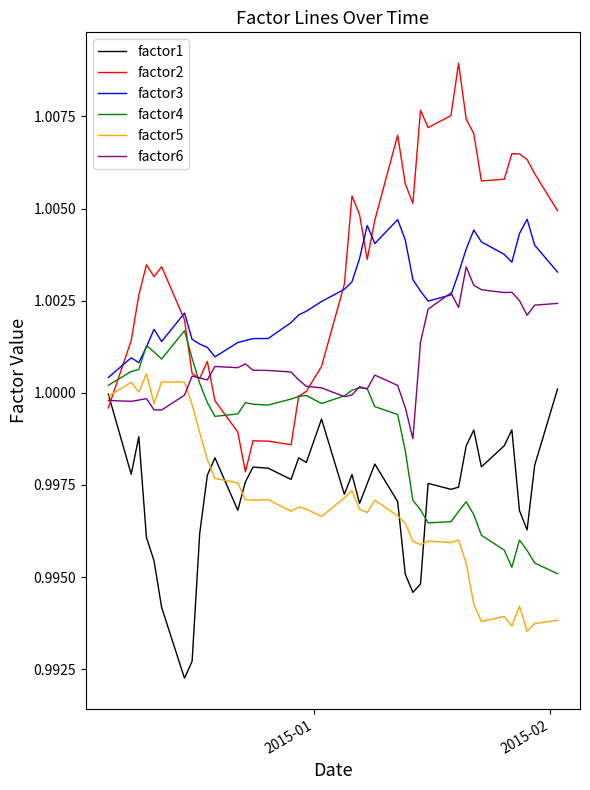

Which series has the largest total across all categories?

factor2